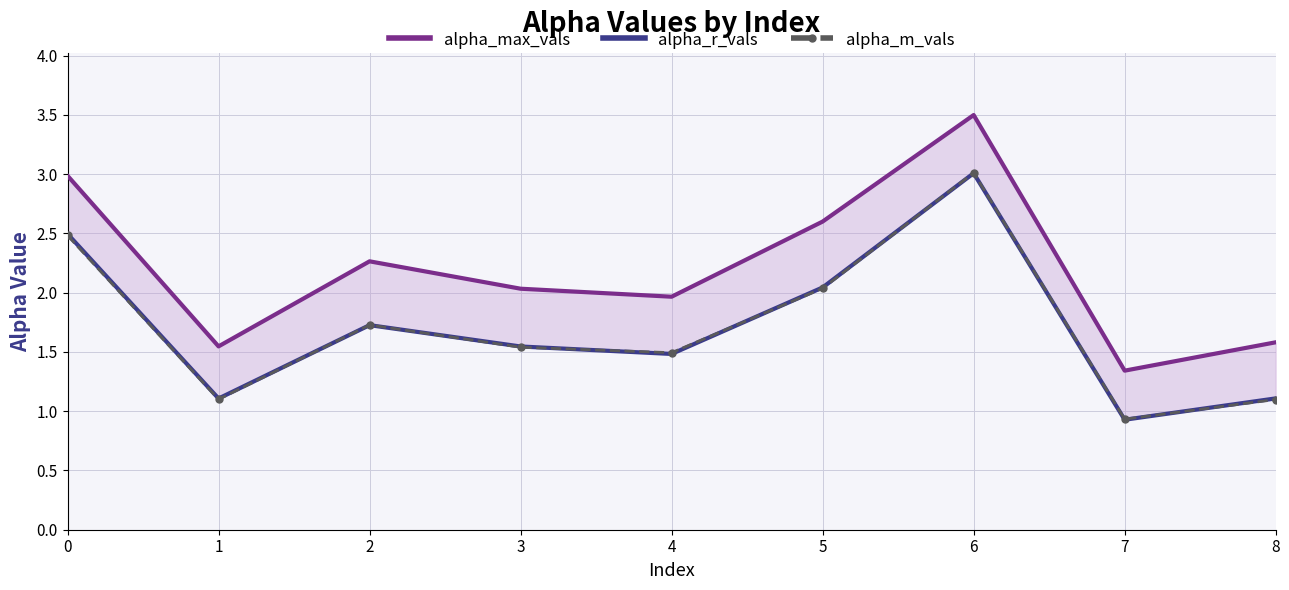

What is the value of the alpha_r_vals point at the 2nd from the left?

1.1